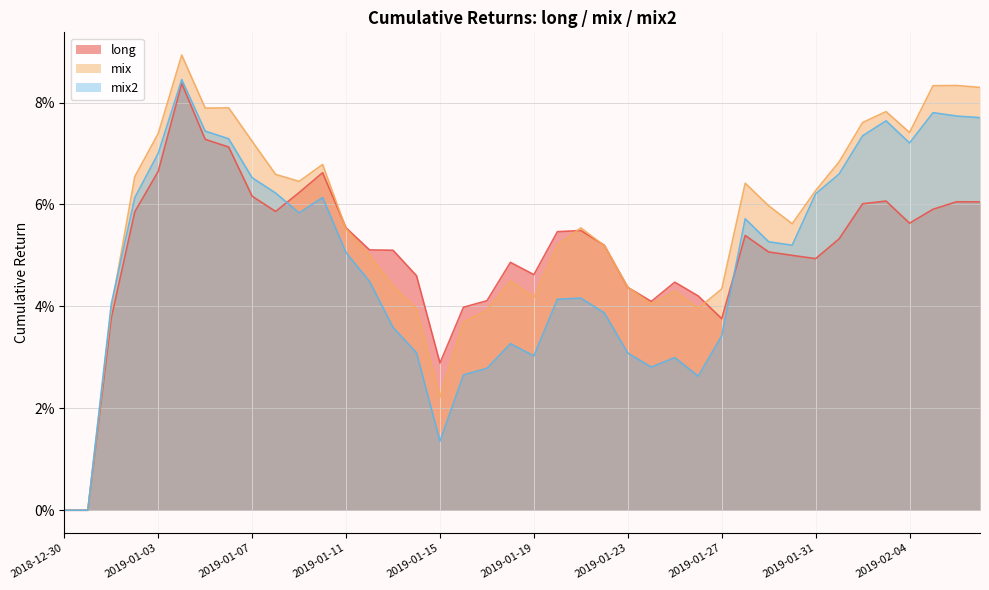

What is the difference between the maximum and minimum values in the mix series?

0.1